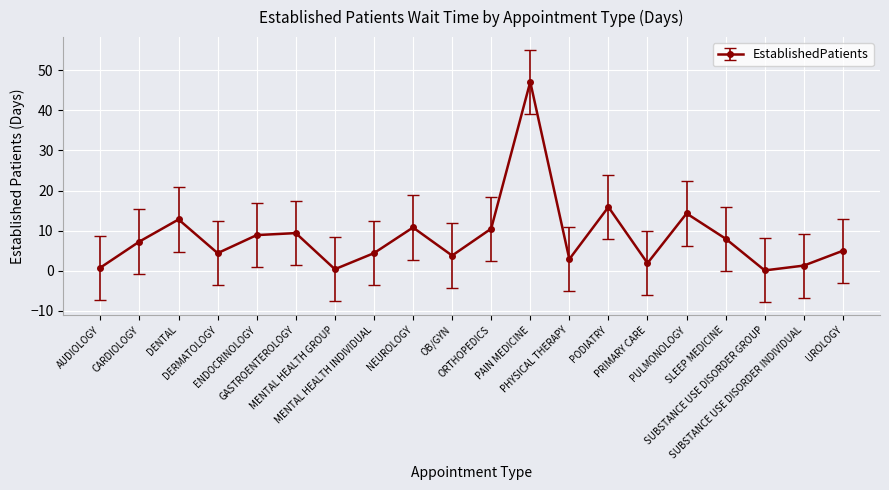

What is the difference between the maximum and minimum values?

47.0